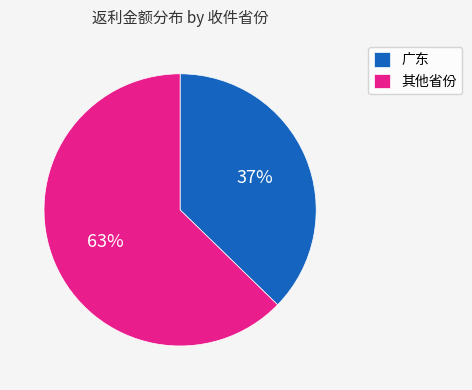

To the nearest percent, what is the combined percentage of 其他省份 and 广东?

100%